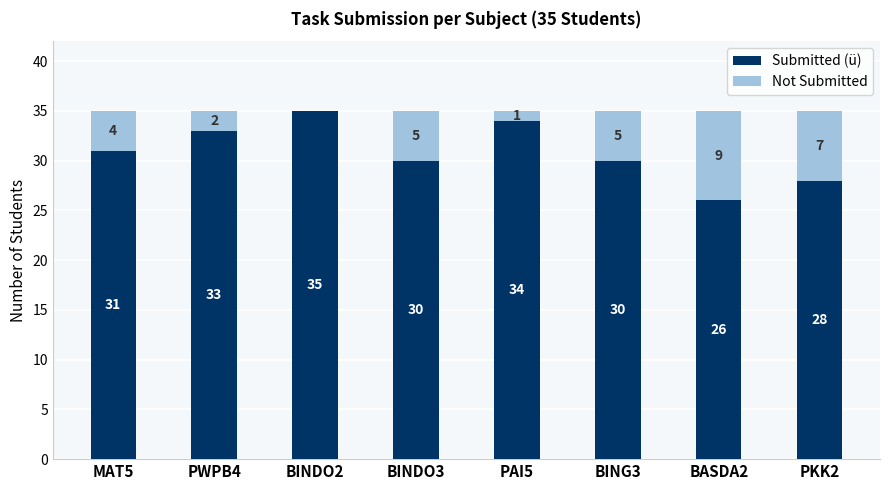

Count the number of categories in the chart.

8